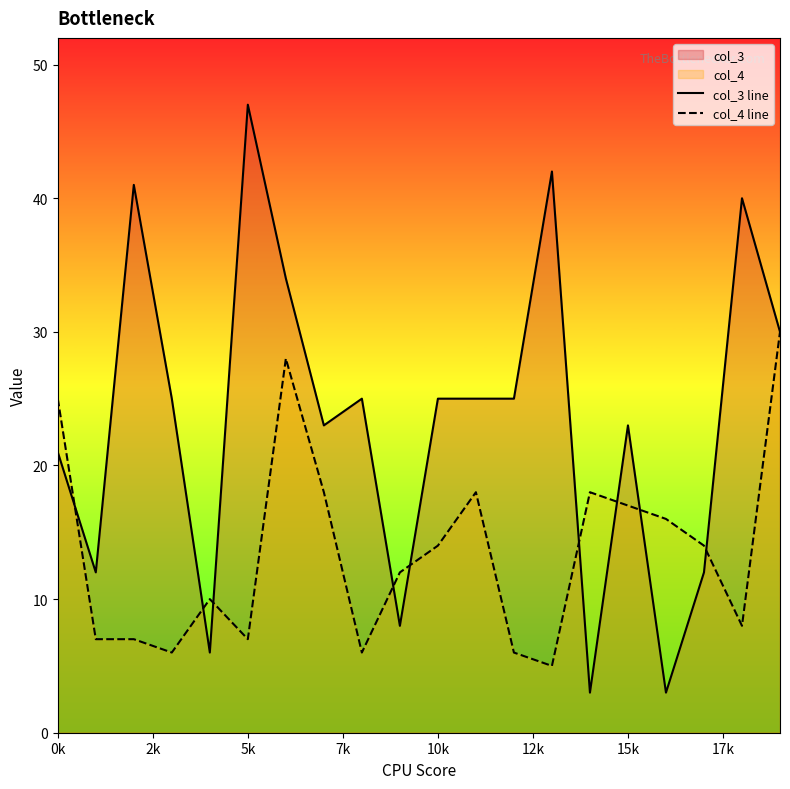

What is the smallest value displayed?

3